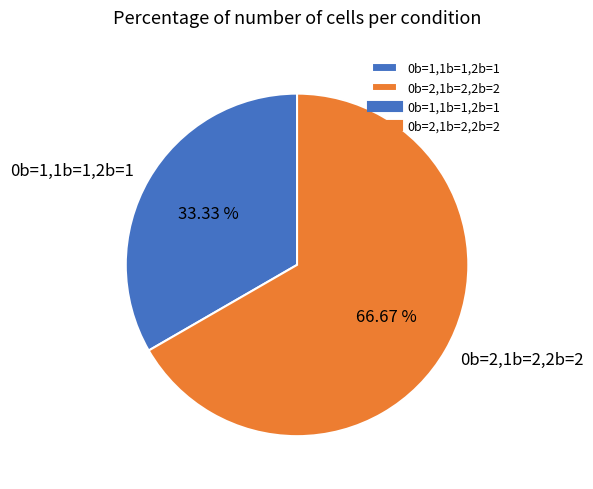

Is there a majority slice in this chart?

Yes